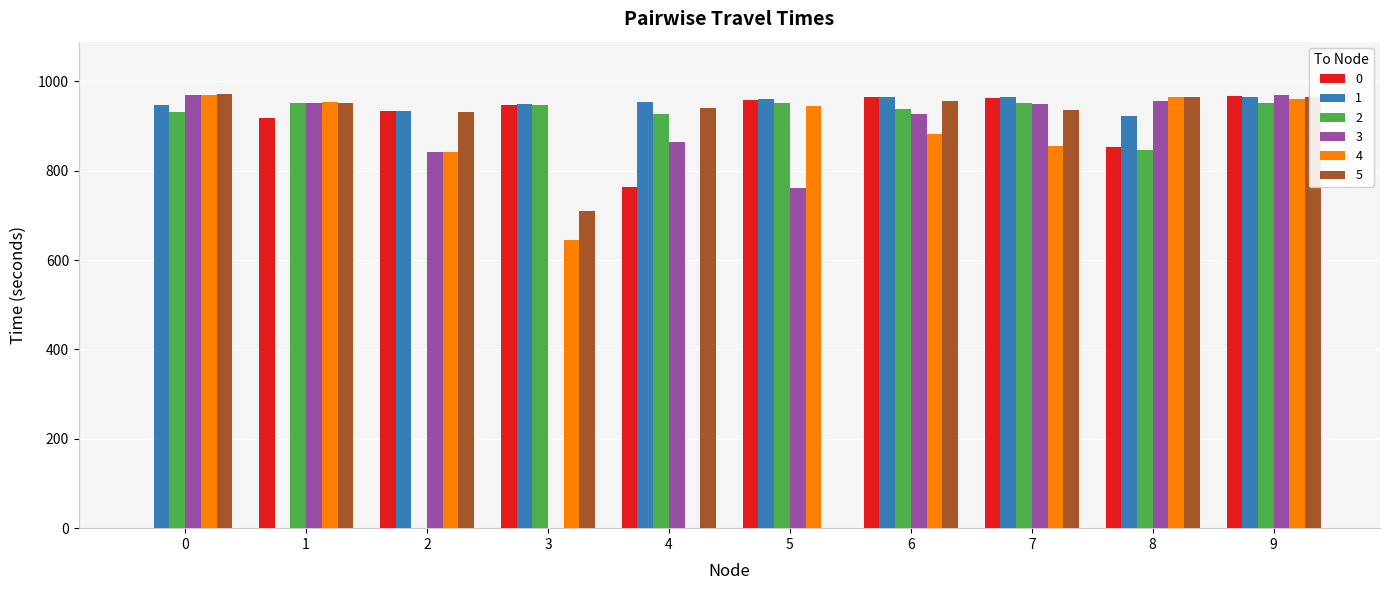

The value of 5 at 9 is 963.8. True or false?

True